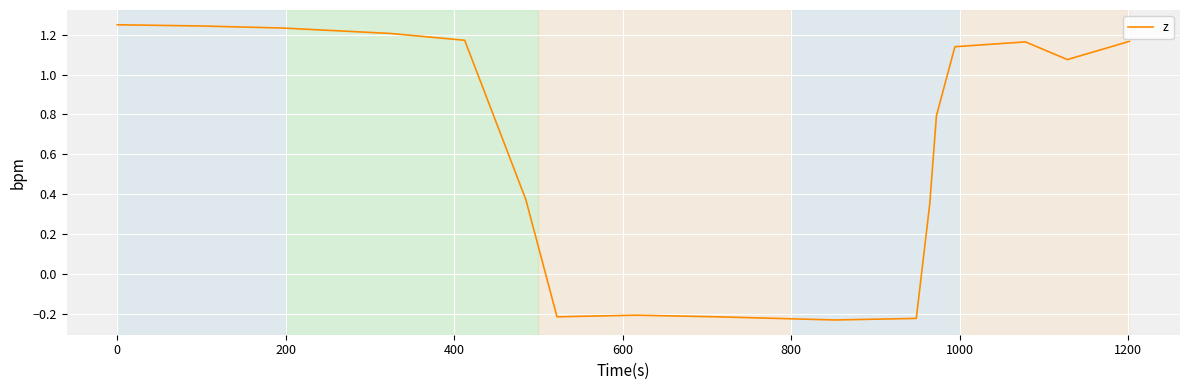

What is the difference between the maximum and minimum values?

1.5